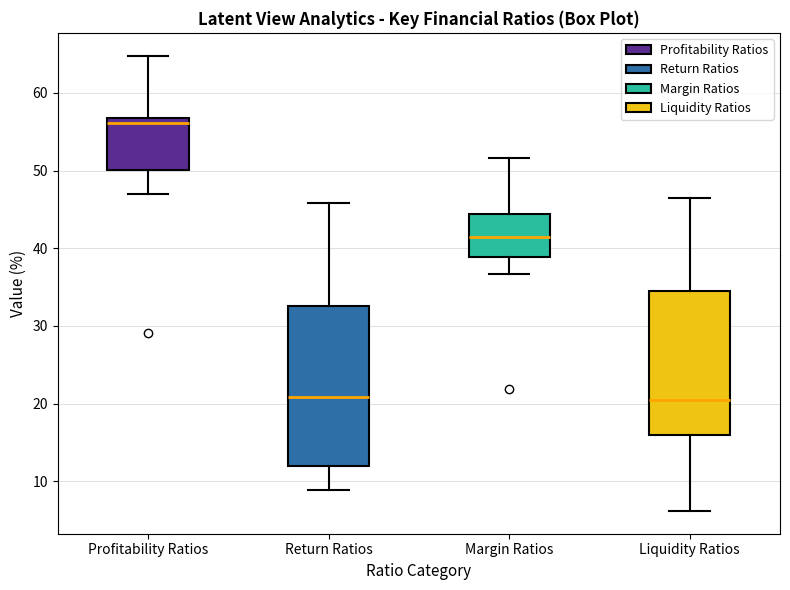

Where does the median line of the box for Profitability Ratios sit on the y-axis? The values are not printed on the chart, so give them approximately, as read against the axis.

56